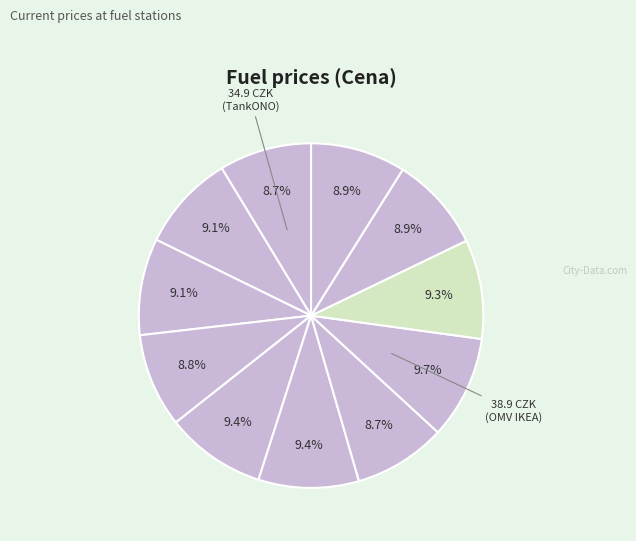

Rank the categories by value from lowest to highest.

TankONO, Benzina Albert Modřice, Makro, AVIA, Eurobit, Tesco, Globus, EuroOil Opuštěná, Shell Olomoucká, MOL Olomoucká, OMV IKEA